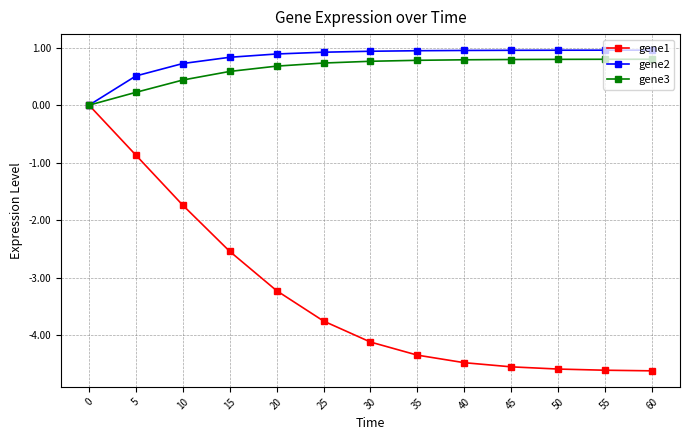

Does the chart have visible grid lines?

Yes